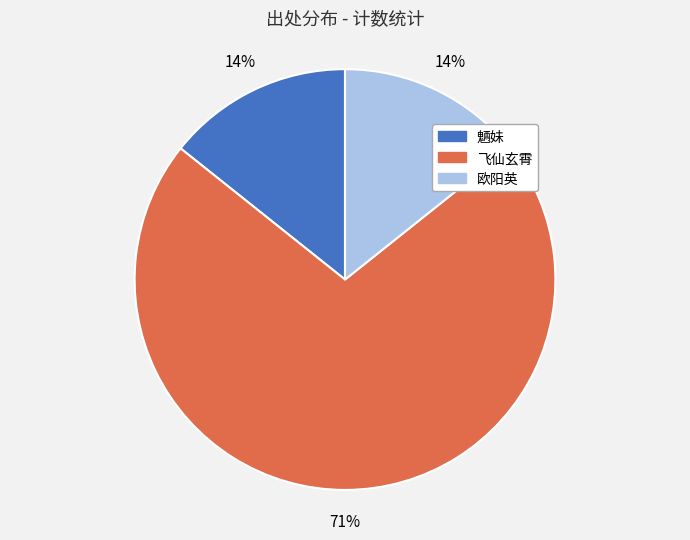

To the nearest percent, what portion does 欧阳英 represent?

14%